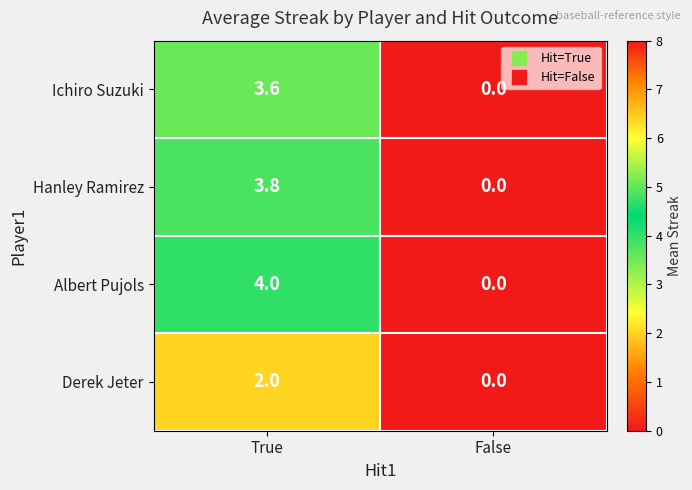

At which category does the chart reach its peak across all series?

True